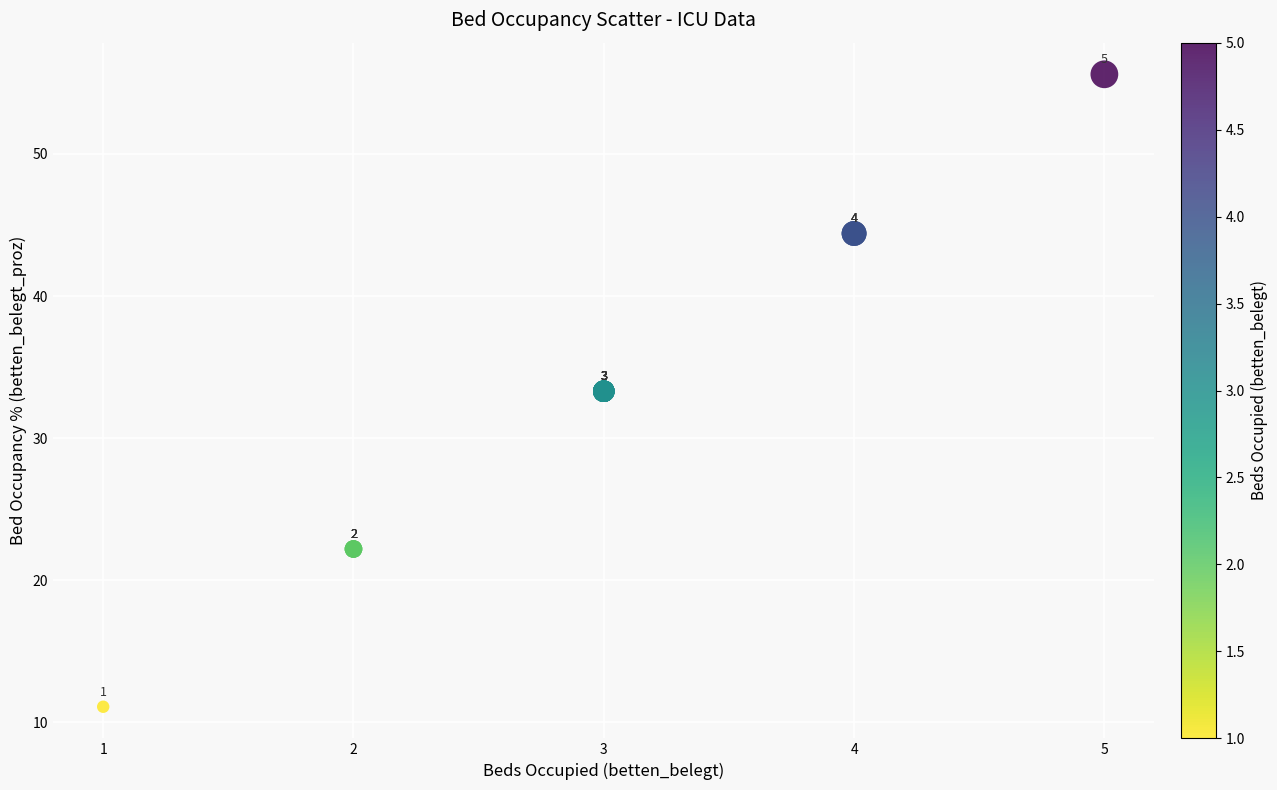

What Y value in the scatter plot is closest to 33?

33.3